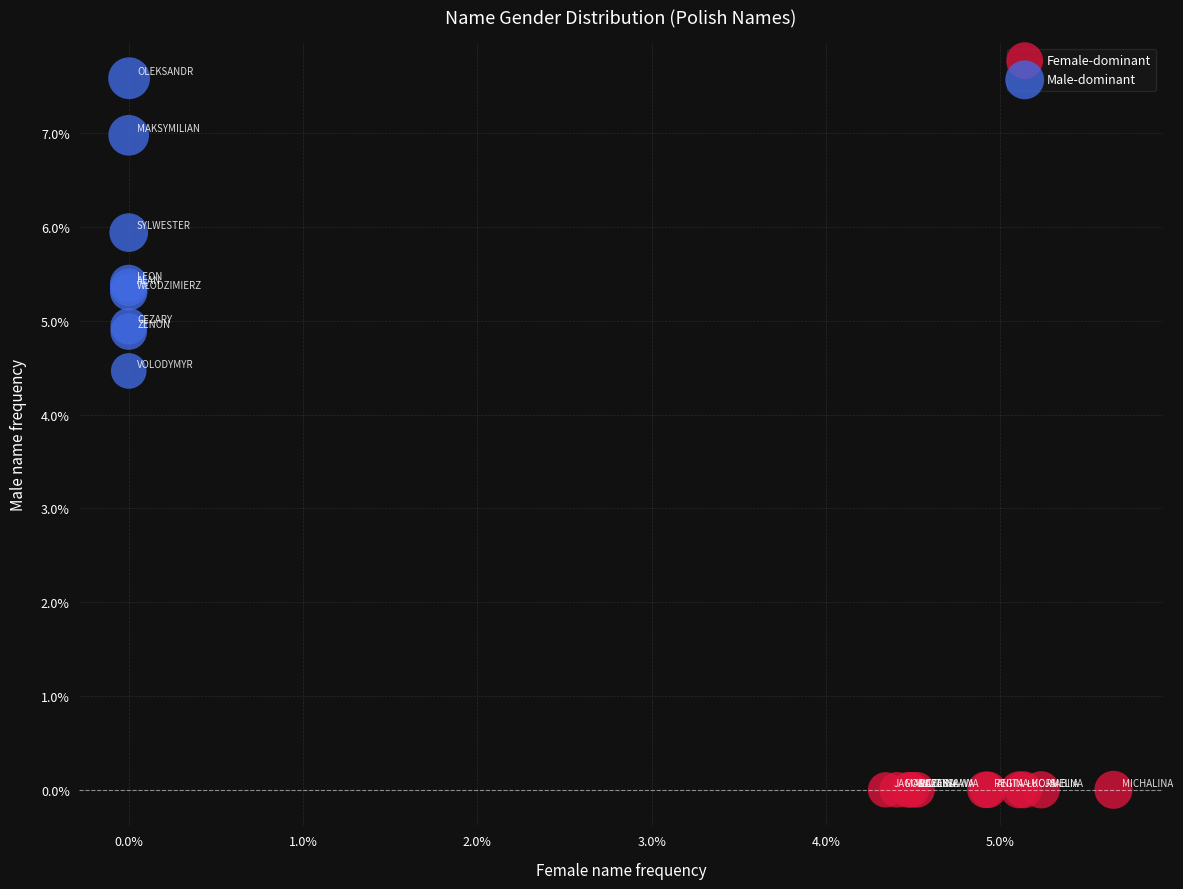

Which series contains the lowest Y value?

Female-dominant